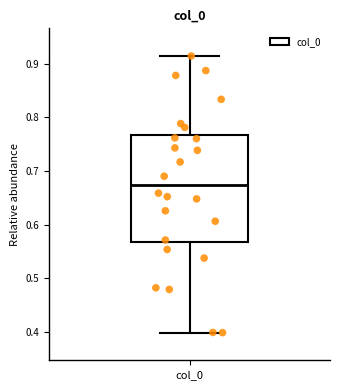

Transcribe this box plot: give where the median line is, the range the box spans, and where the two whiskers end, as read against the y-axis. The values are not printed on the chart, so give them approximately, as read against the axis.

median 0.67, box 0.57 to 0.77, whiskers 0.40 to 0.91